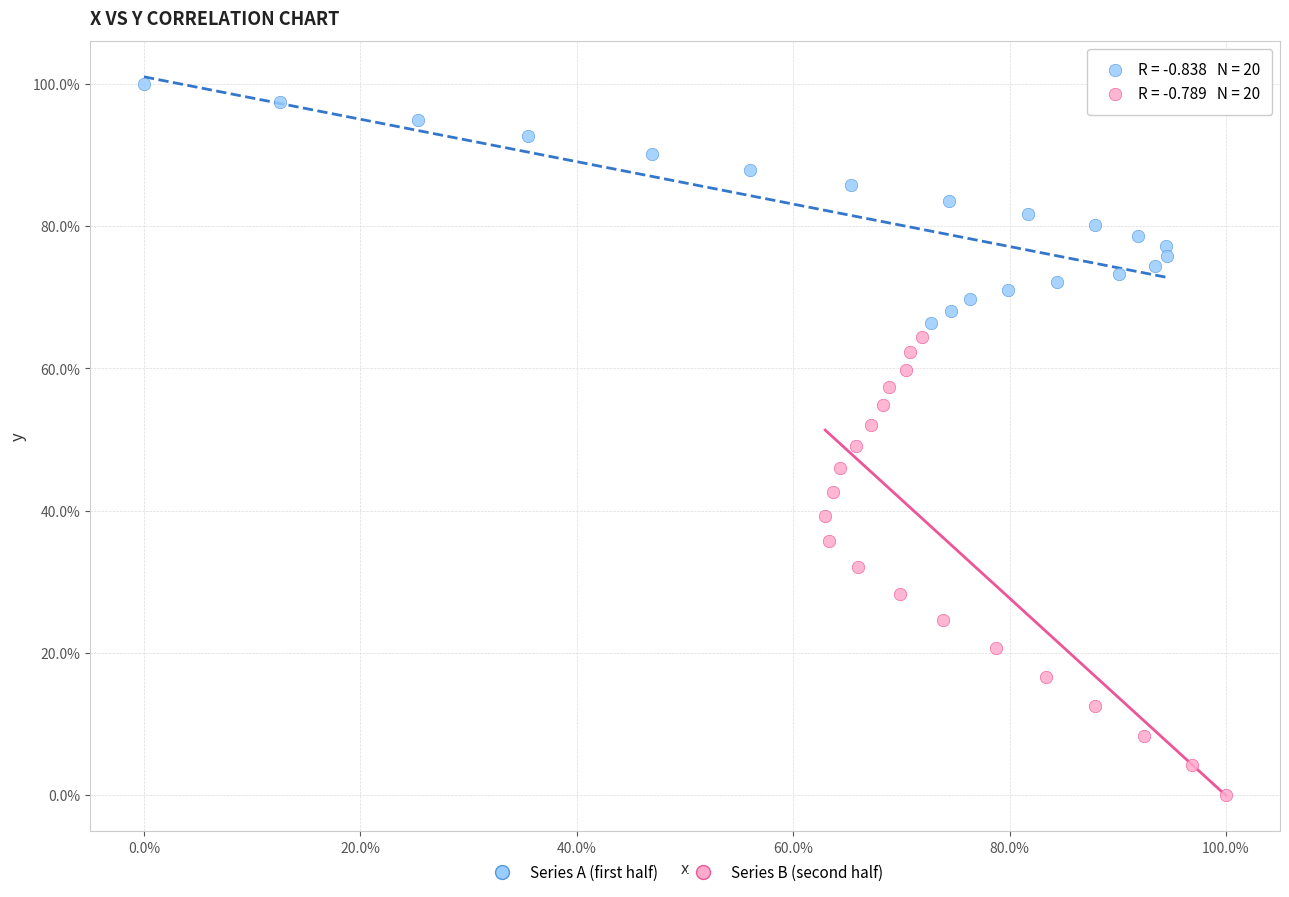

Which series reaches the maximum Y coordinate?

Series A (first half)